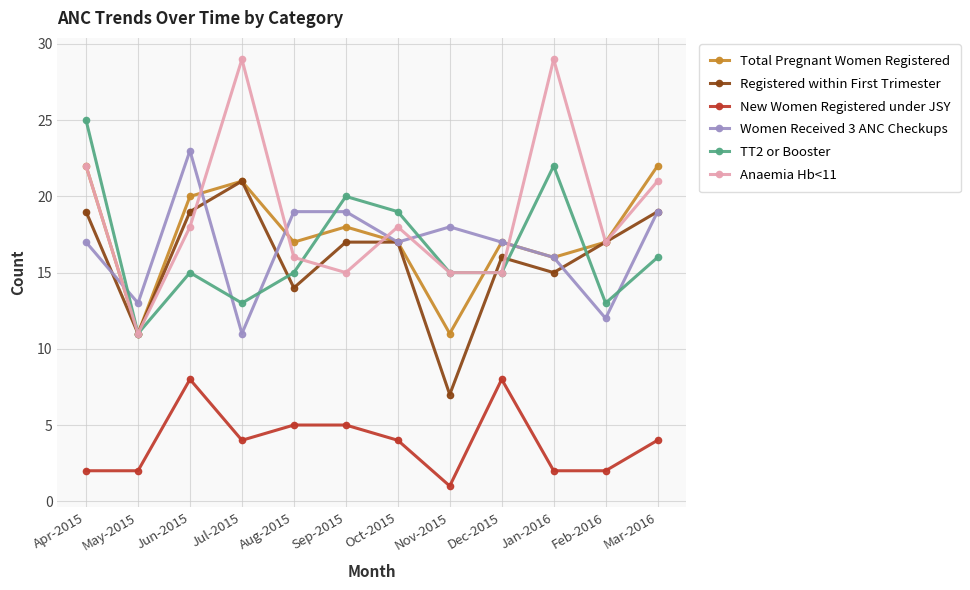

Where does the TT2 or Booster series first go above 15?

Apr-2015